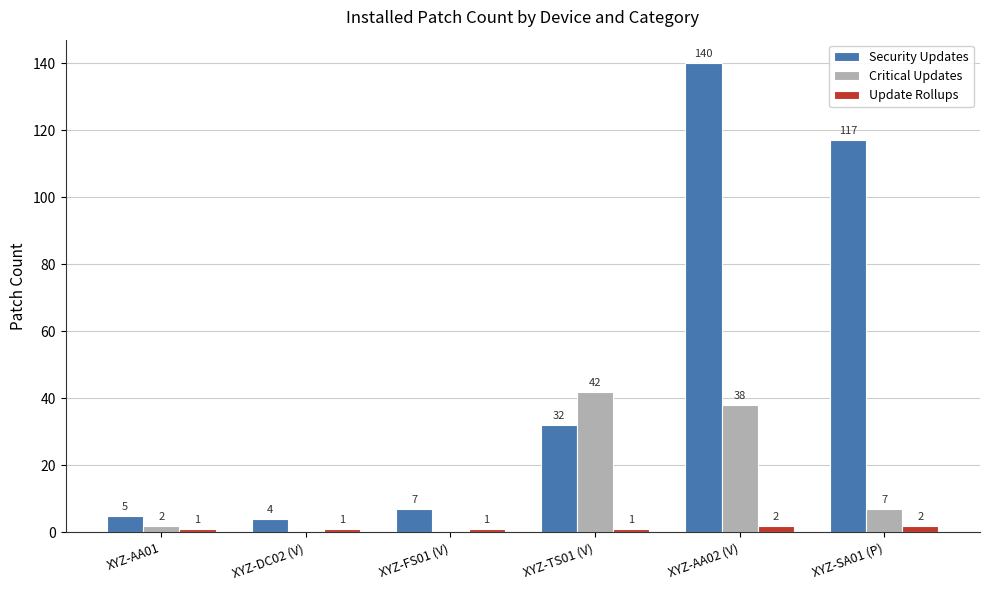

At which label does Critical Updates first exceed 7?

XYZ-TS01 (V)